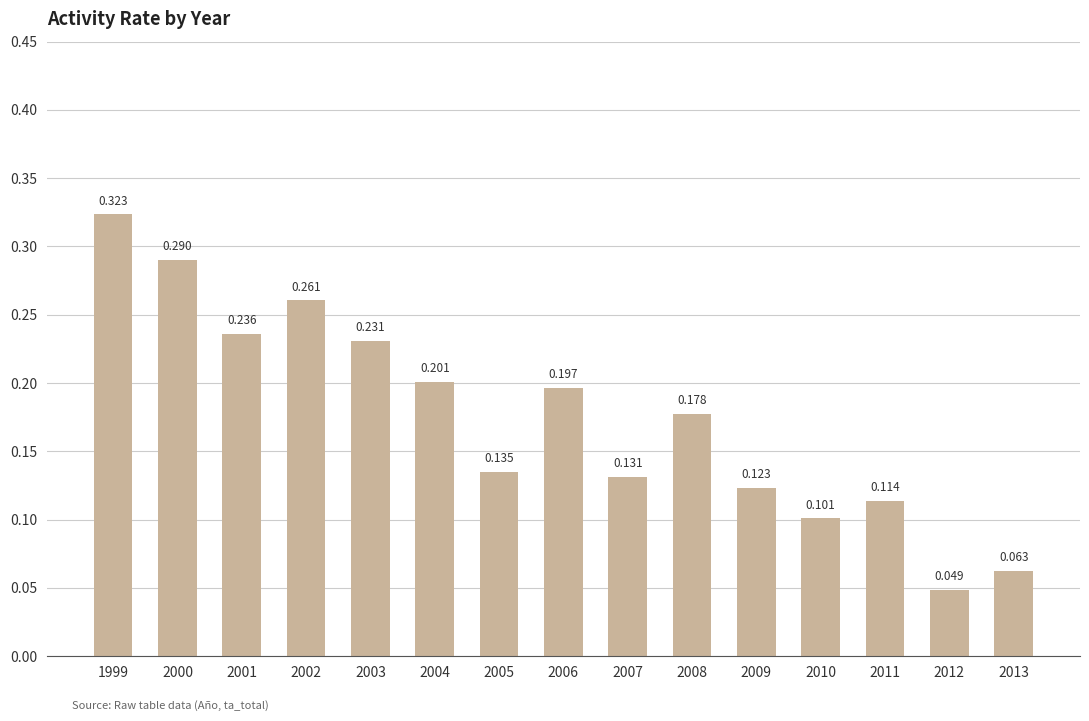

Reading right to left, extract all data points from this chart.

2013=0.1	2012=0.0	2011=0.1	2010=0.1	2009=0.1	2008=0.2	2007=0.1	2006=0.2	2005=0.1	2004=0.2	2003=0.2	2002=0.3	2001=0.2	2000=0.3	1999=0.3